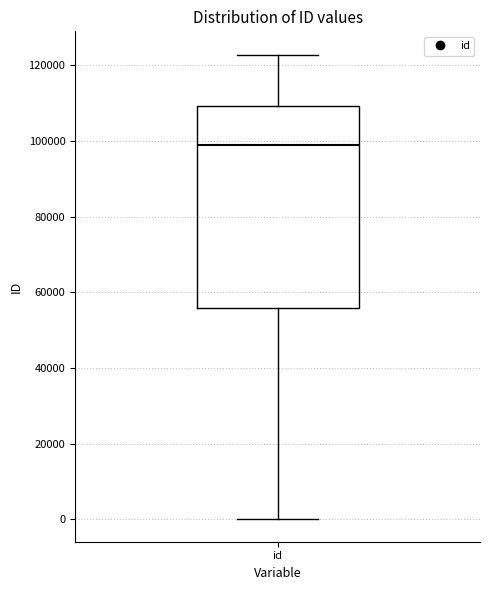

Transcribe this box plot: give where the median line is, the range the box spans, and where the two whiskers end, as read against the y-axis. The values are not printed on the chart, so give them approximately, as read against the axis.

median 98000, box 56000 to 110000, whiskers 0 to 122000